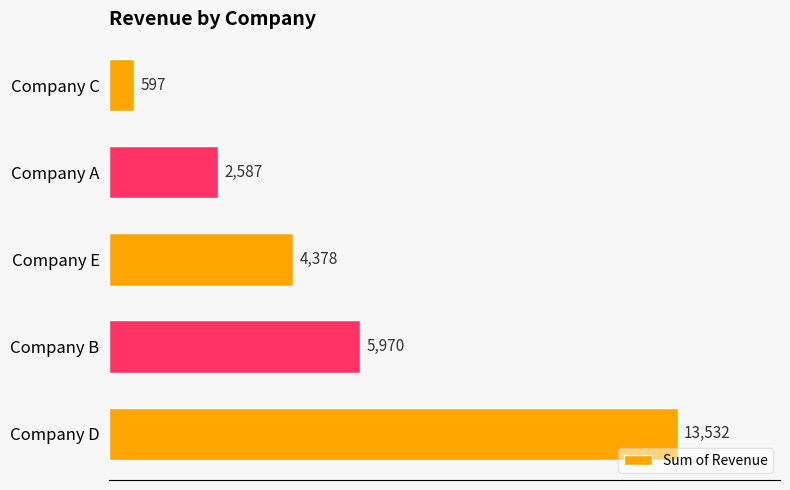

Which has a higher value, Company B or Company E?

Company B